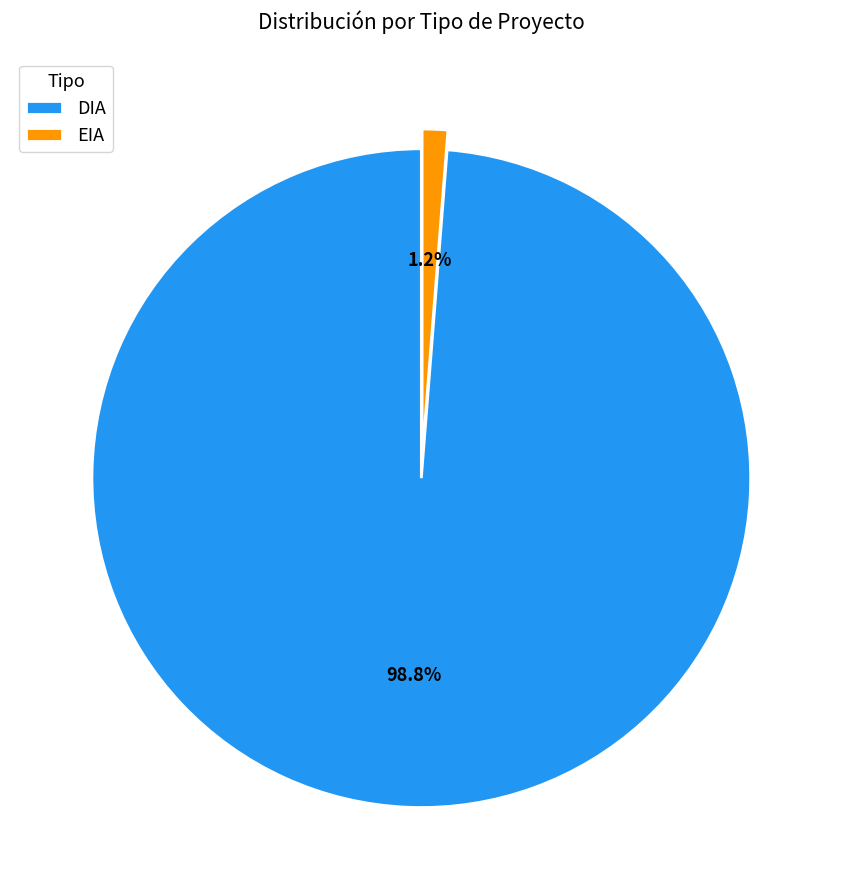

Rank the categories by value from highest to lowest.

DIA, EIA